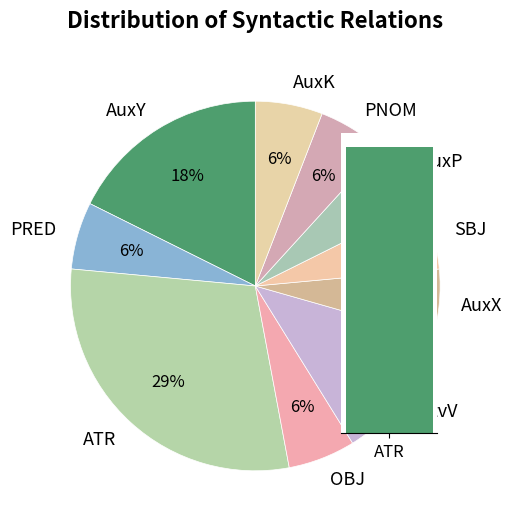

Does any single category account for the majority?

No